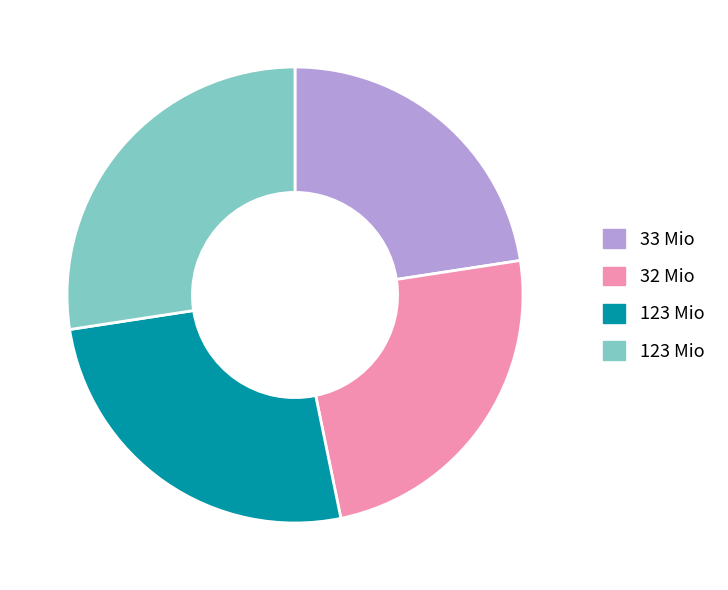

Is there a majority slice in this chart?

No